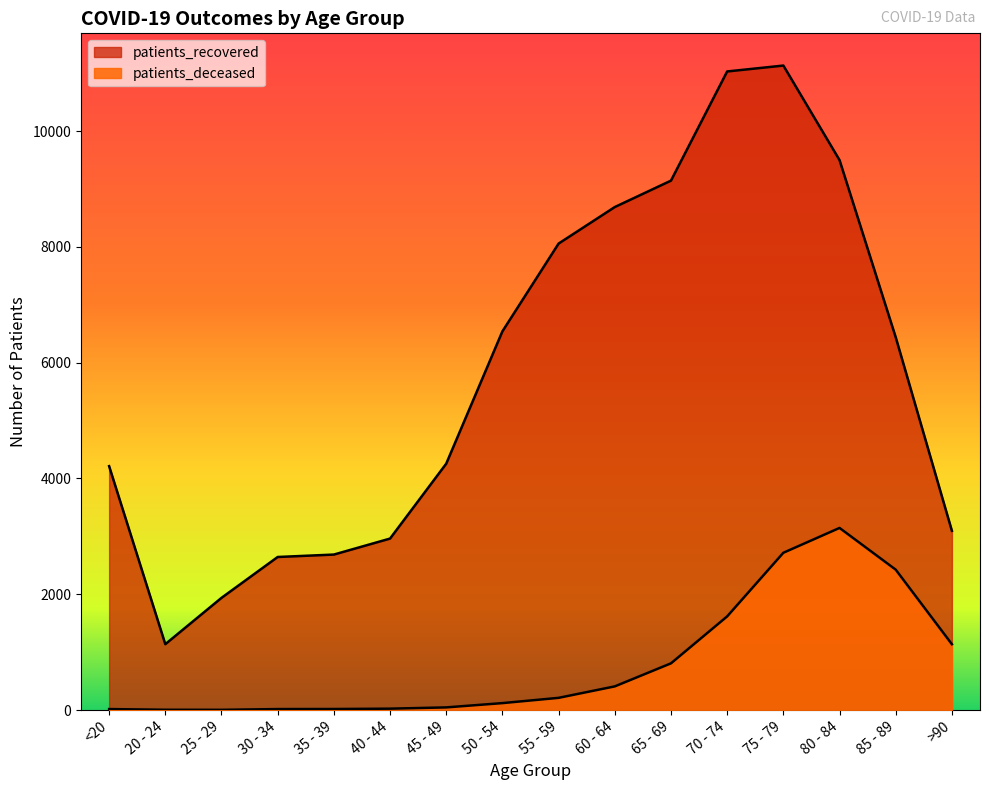

What is the difference between the maximum and minimum values in the patients_deceased series?

3142